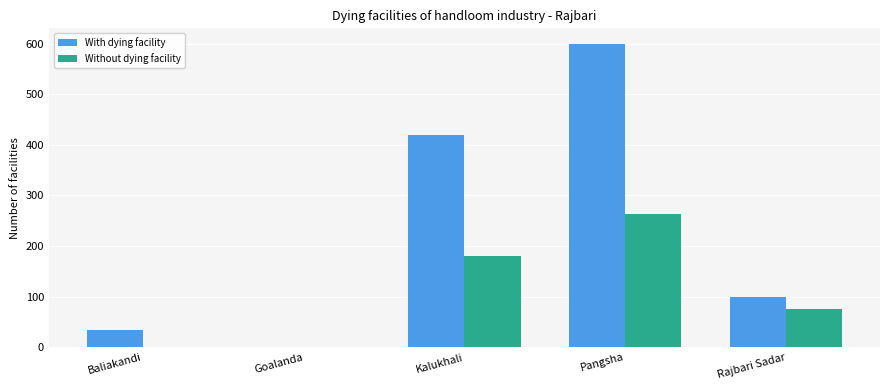

Which series changed the most between Goalanda and Pangsha?

With dying facility